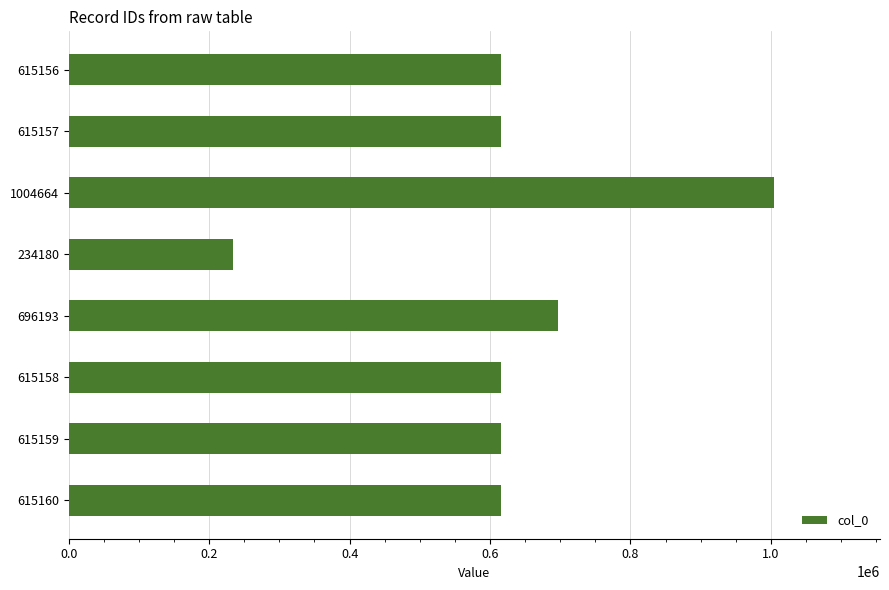

What is the difference between the second highest and second lowest values?

81037